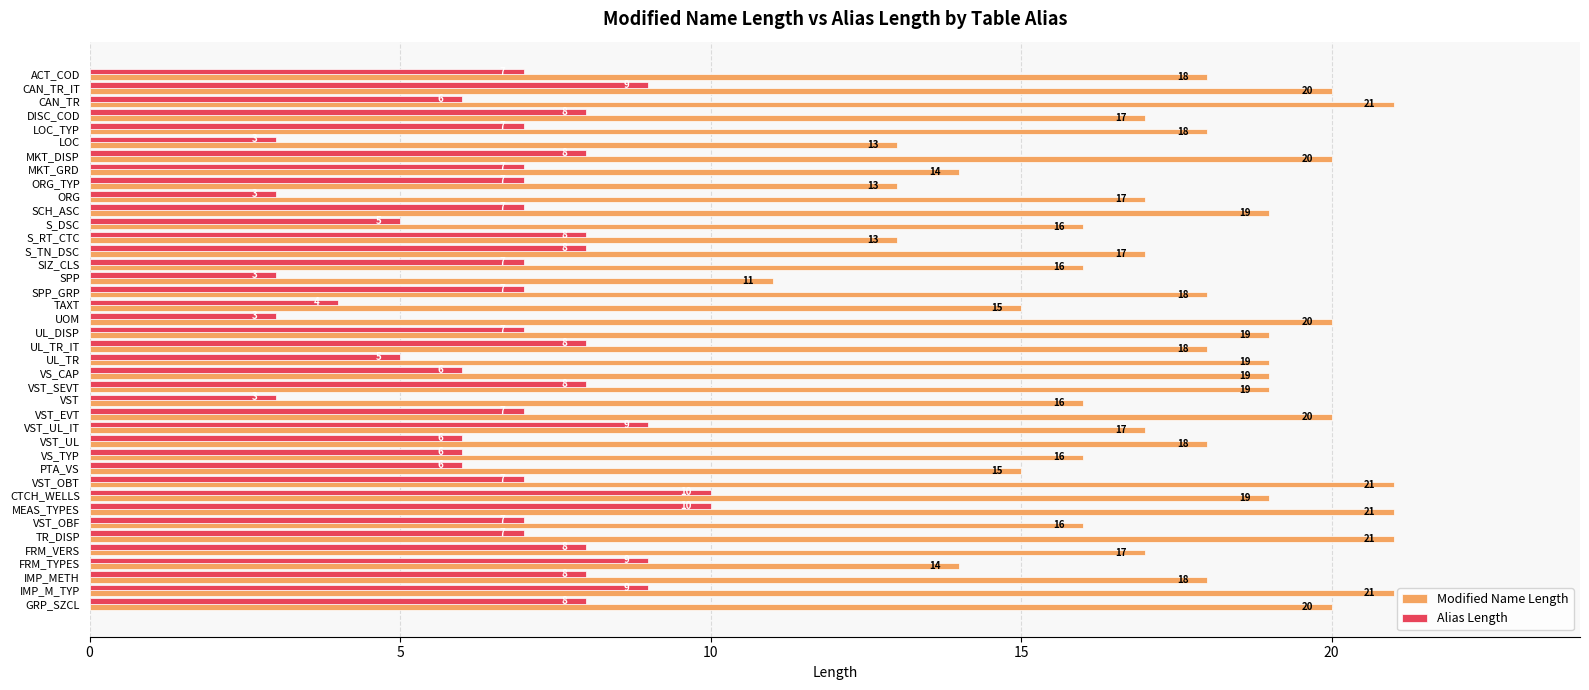

How many values in the Alias Length series are below 7?

13